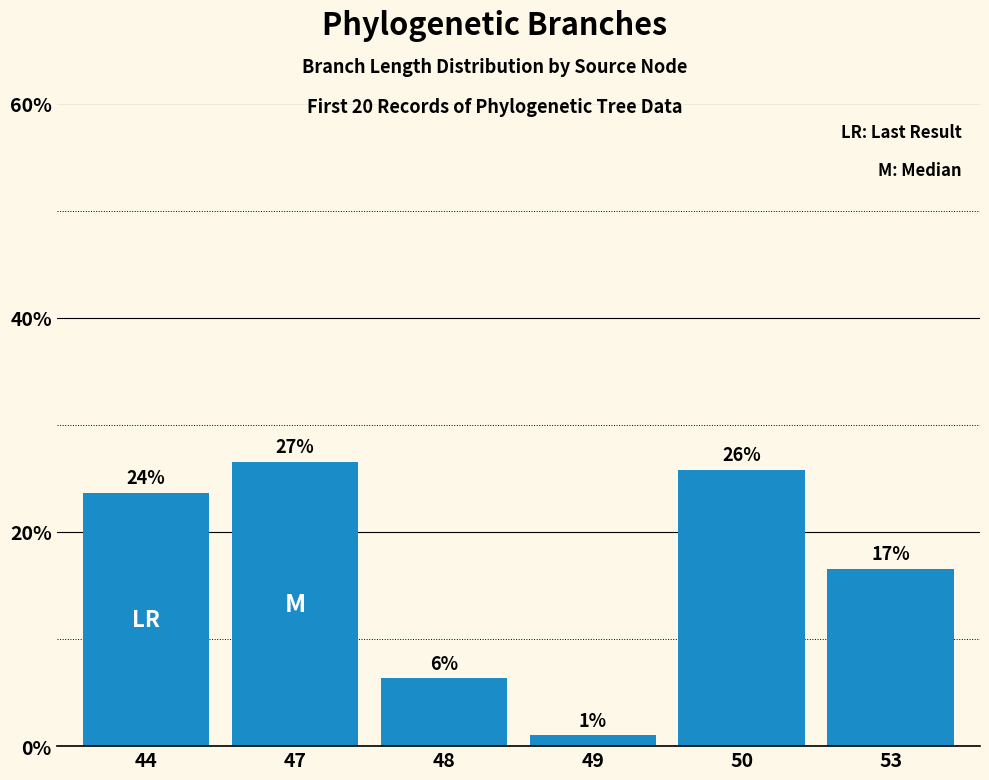

Does the chart contain any negative values?

No